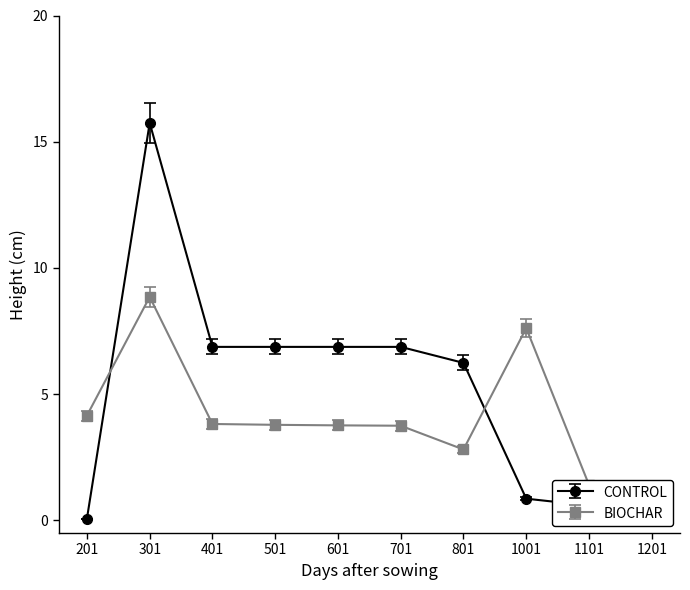

What is the total value across all series at 701?

10.6